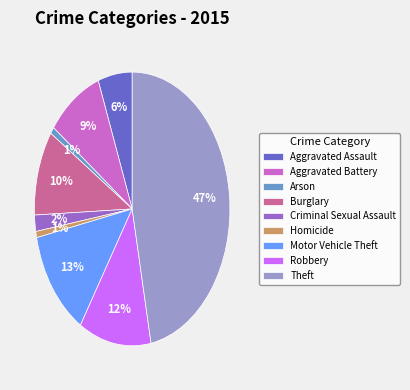

Does Burglary represent more than half of the total?

No